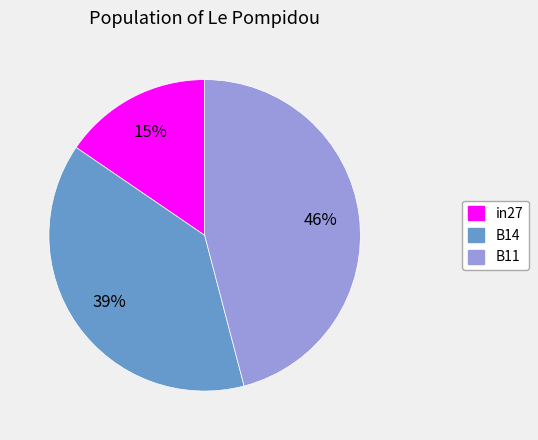

To the nearest percent, what is the combined percentage of B14 and in27?

54%